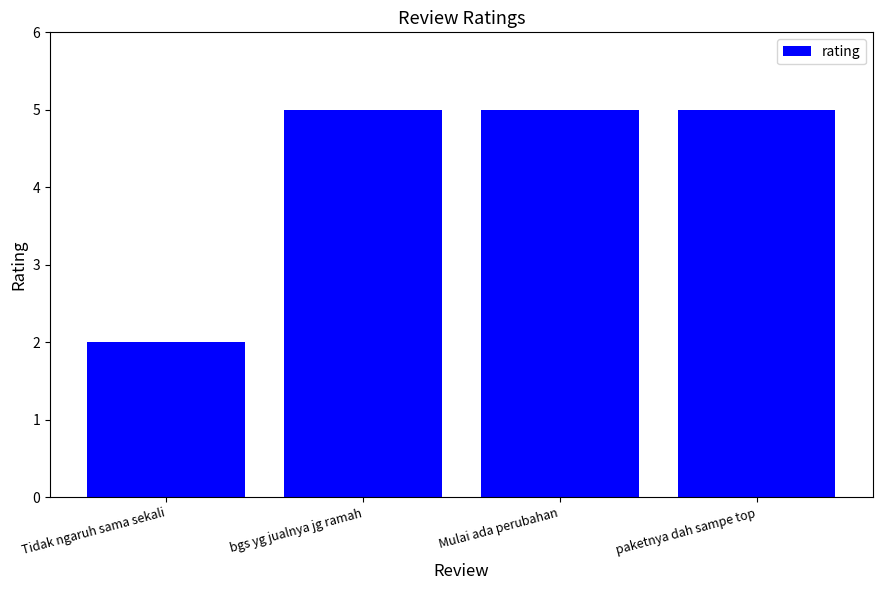

How many series are shown in this chart?

1